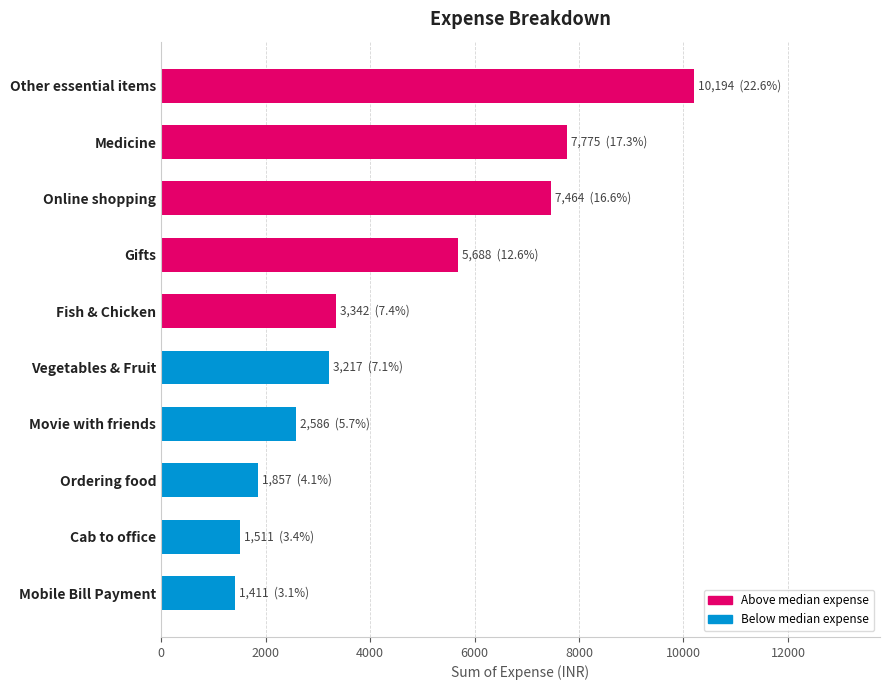

How many data points are less than 3342?

5